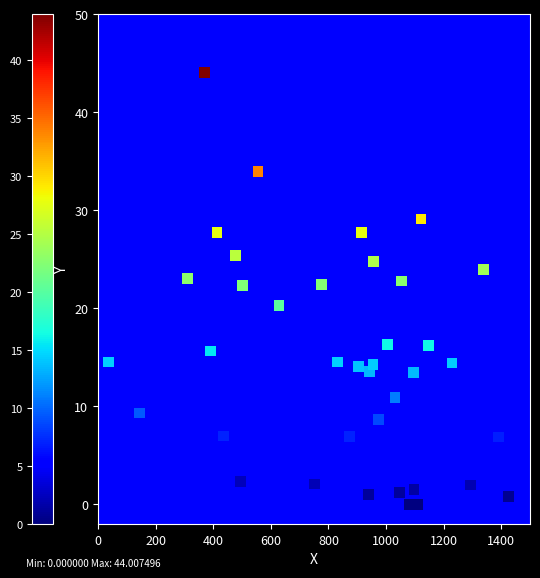

What is the range of Y values (max minus min)?

44.0